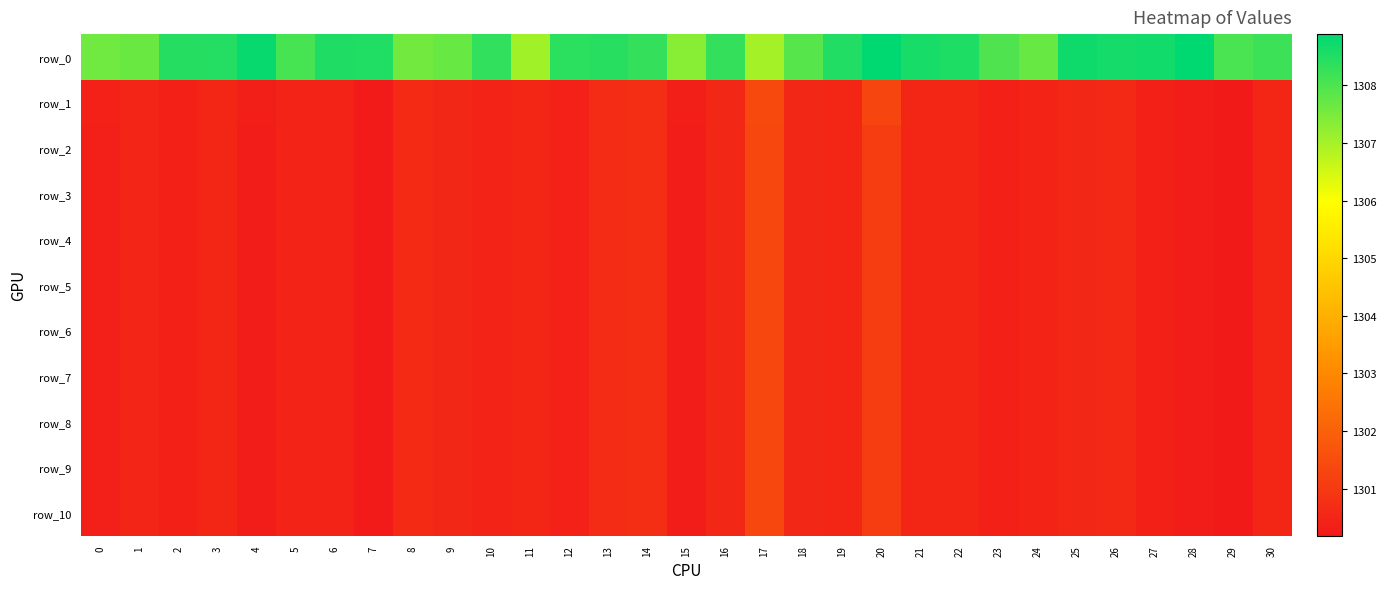

At which label is row_4 closest to 1300?

29